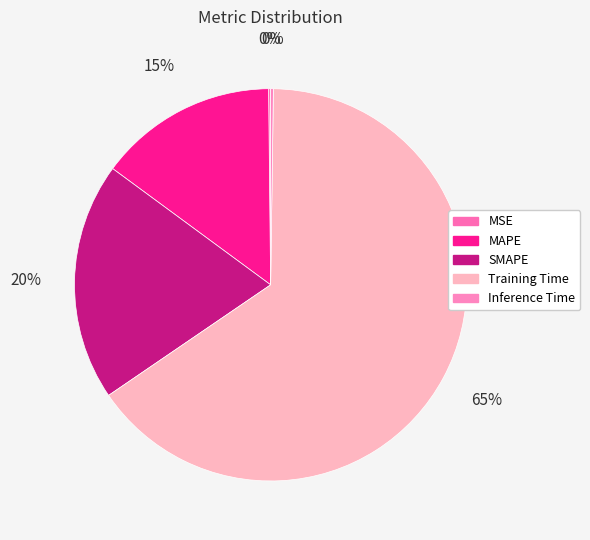

Is there a majority slice in this chart?

Yes